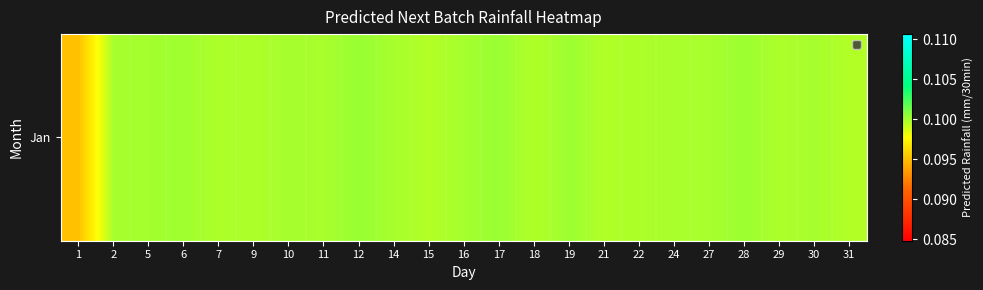

What value does the data have at 6?

0.1